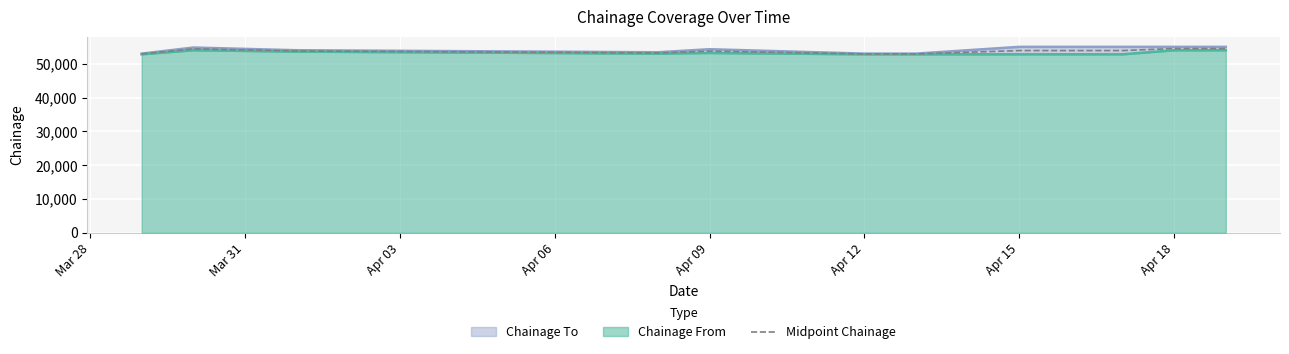

What is the lowest value of the Midpoint Chainage series?

52900